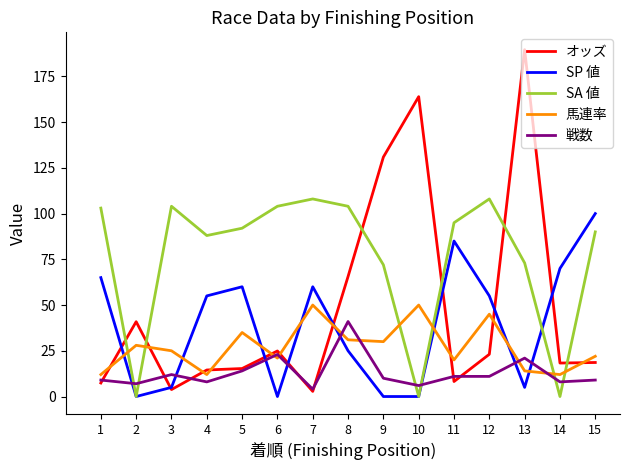

Rank the series at 14 from highest to lowest value.

SP 値, オッズ, 馬連率, 戦数, SA 値